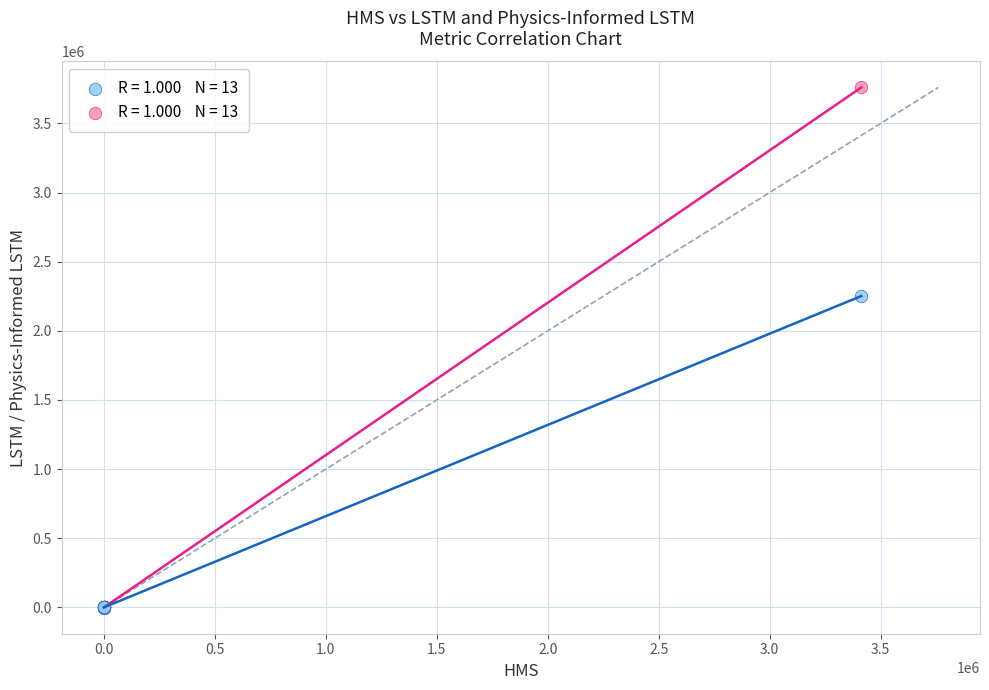

Across all series, what Y value is closest to 1878645?

2251522.9